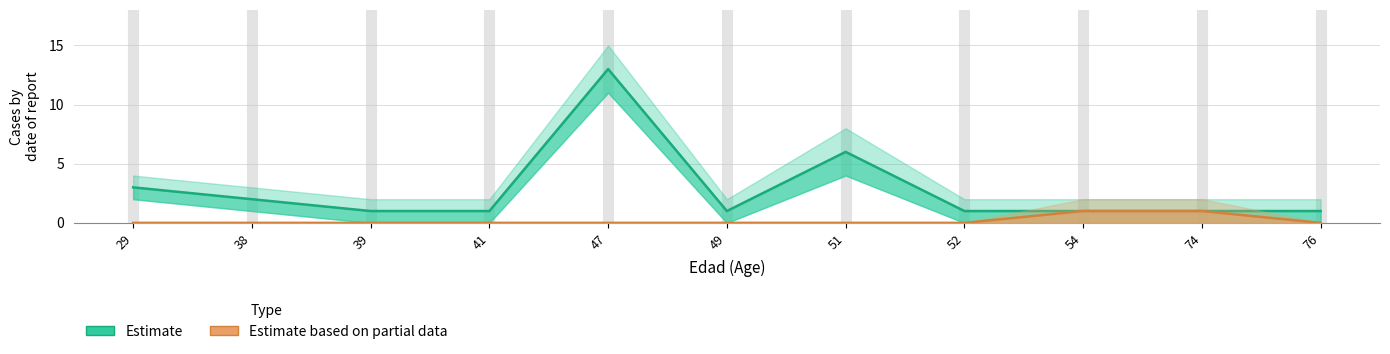

Between 29 and 52, which series saw the biggest shift?

Estimate